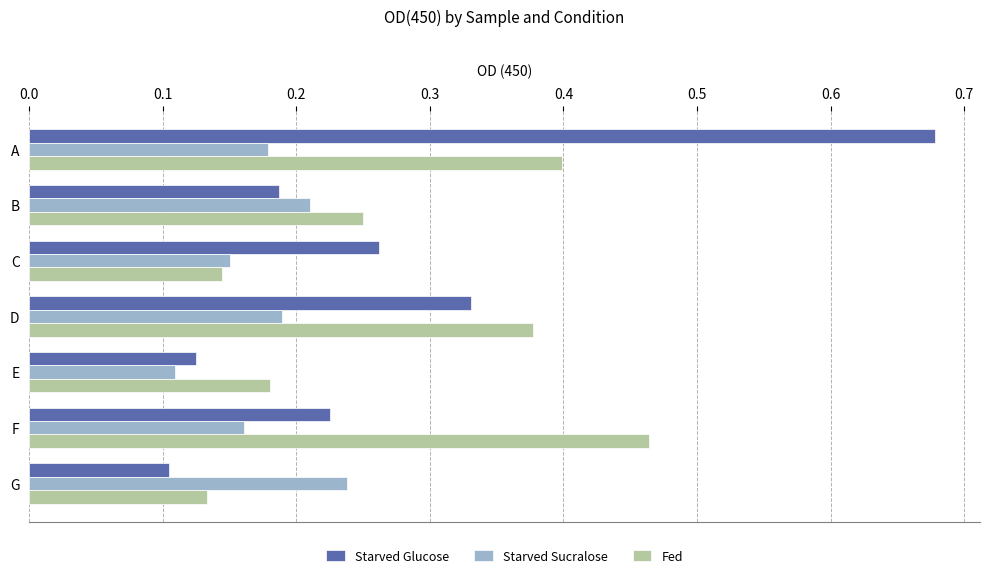

The Fed series shows 0.1 at G. True or false?

True